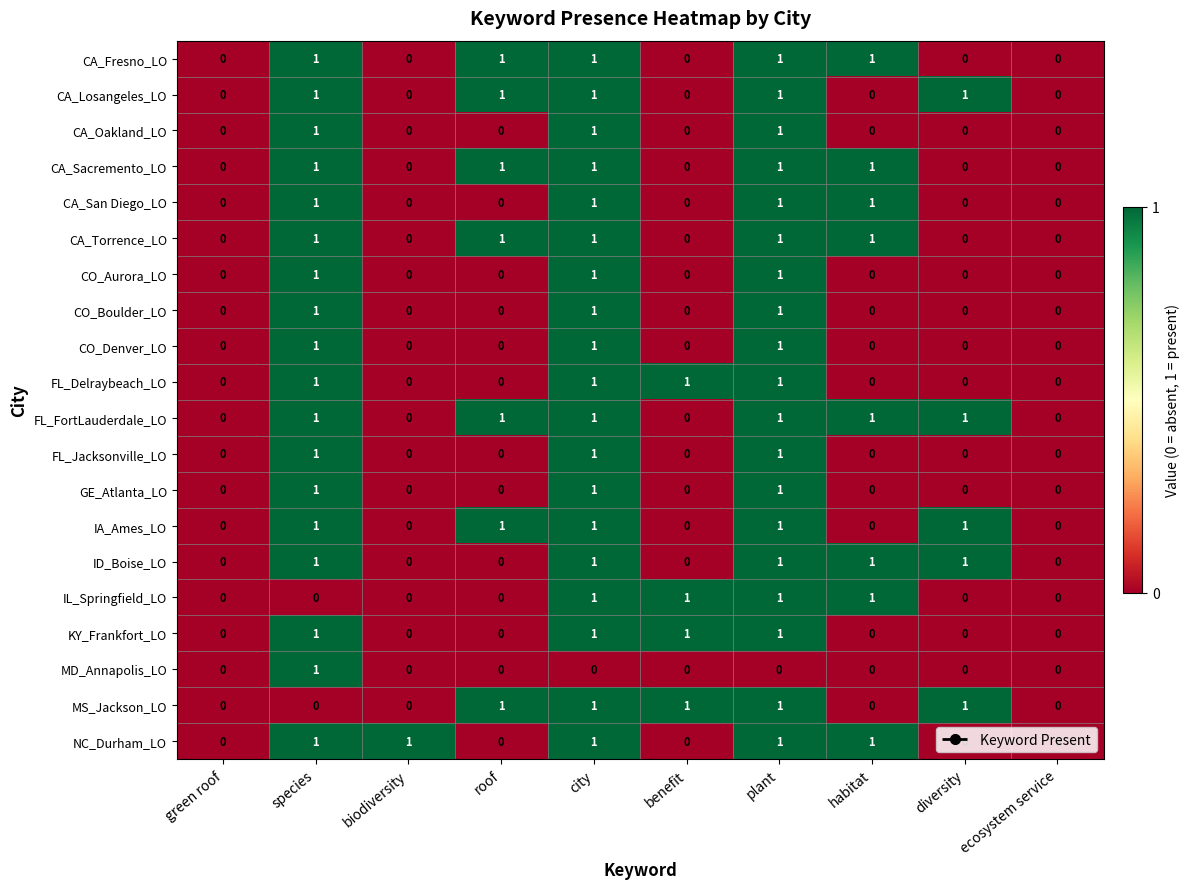

Count the CO_Aurora_LO values in the range 0 to 1.

10